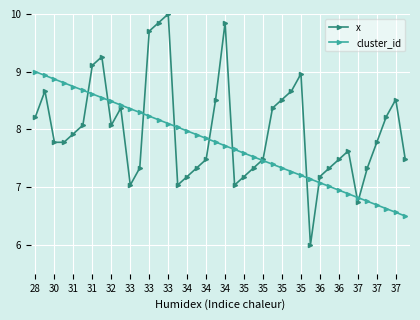

What is the difference between the maximum and second lowest values in the cluster_id series?

2.4